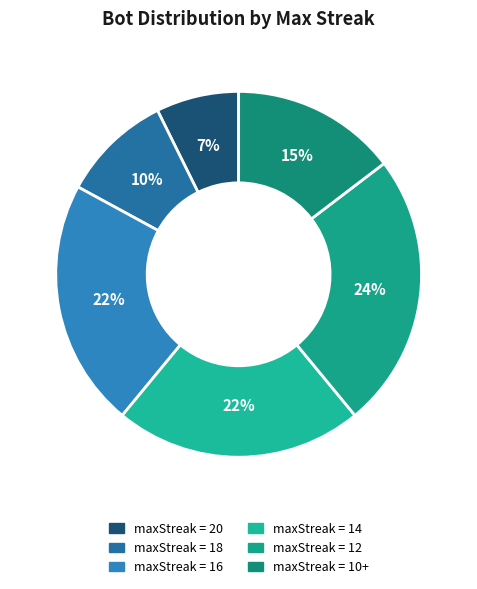

What is the smallest slice in the pie chart?

20